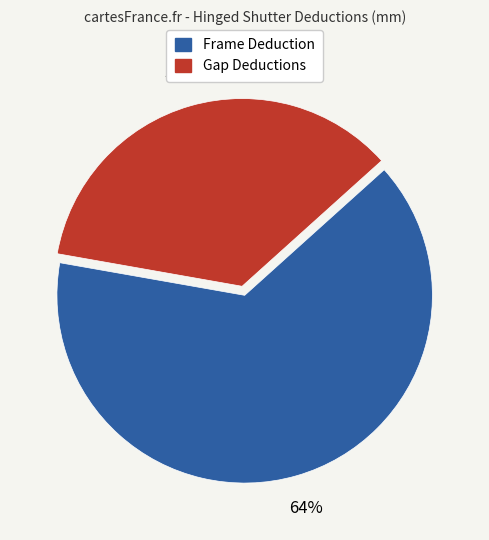

Between Frame Deduction and Gap Deductions, which is larger?

Frame Deduction